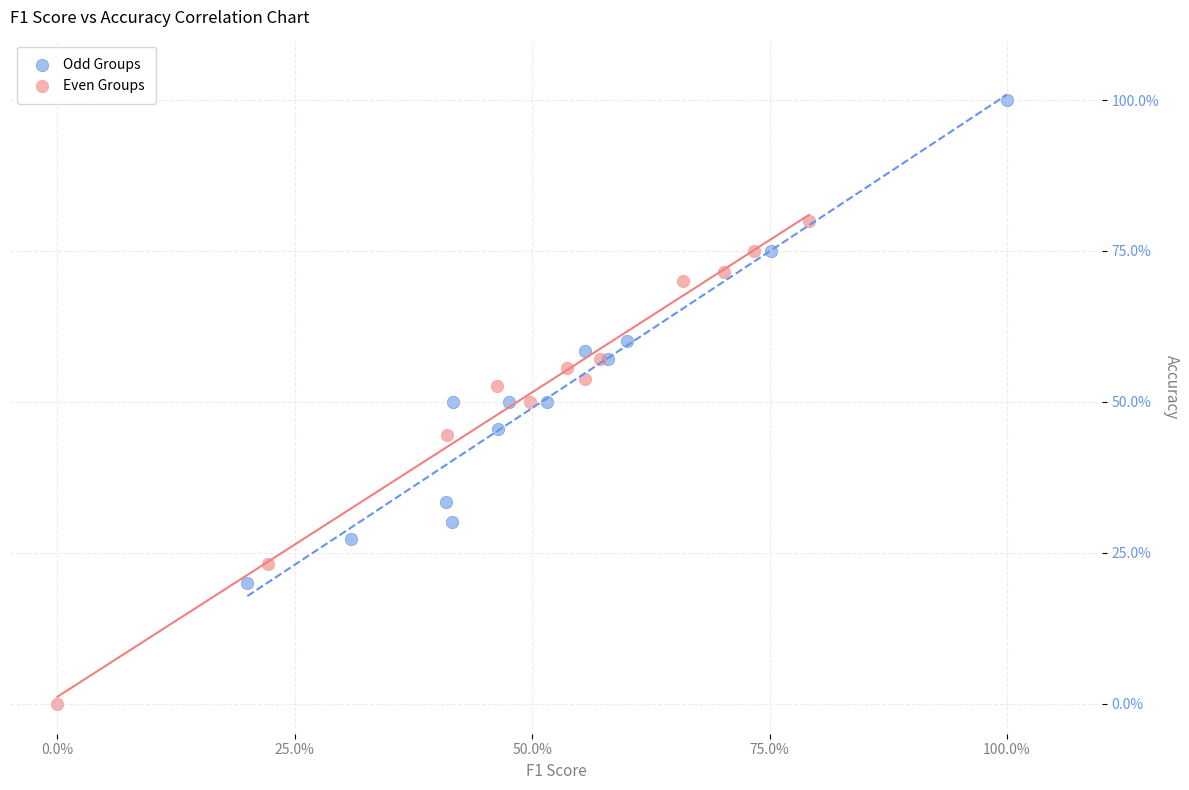

Which series reaches the maximum Y coordinate?

Odd Groups